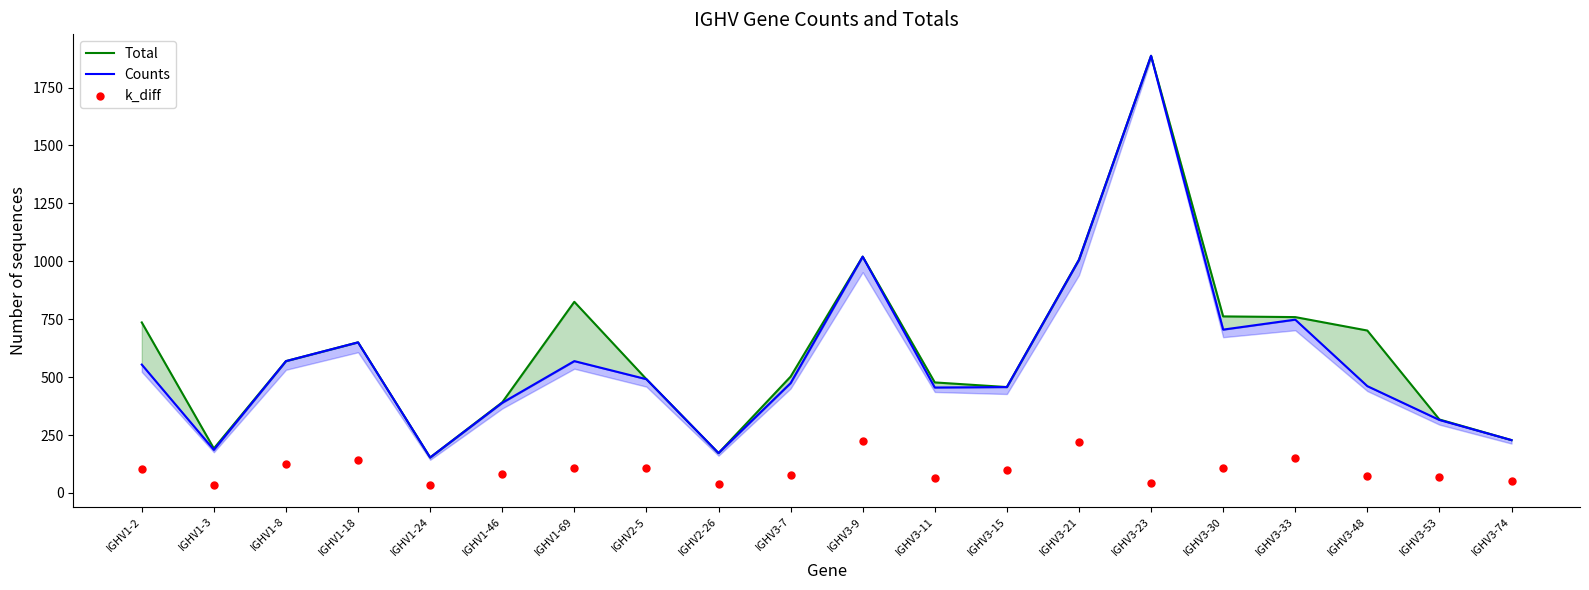

Is the value of Counts at IGHV3-7 greater than the value of k_diff at IGHV3-9?

Yes